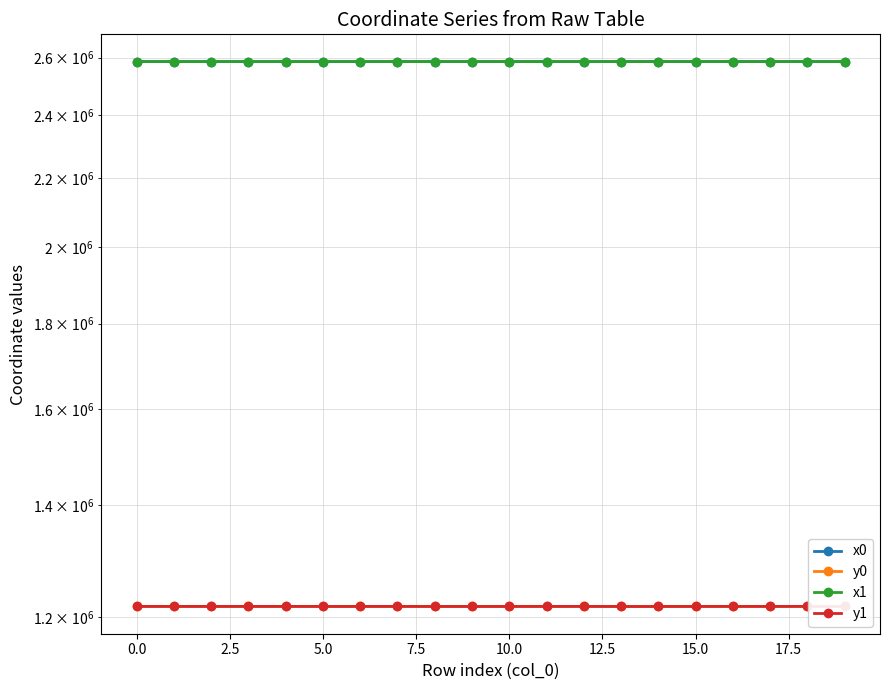

How many lines are shown in the chart?

4